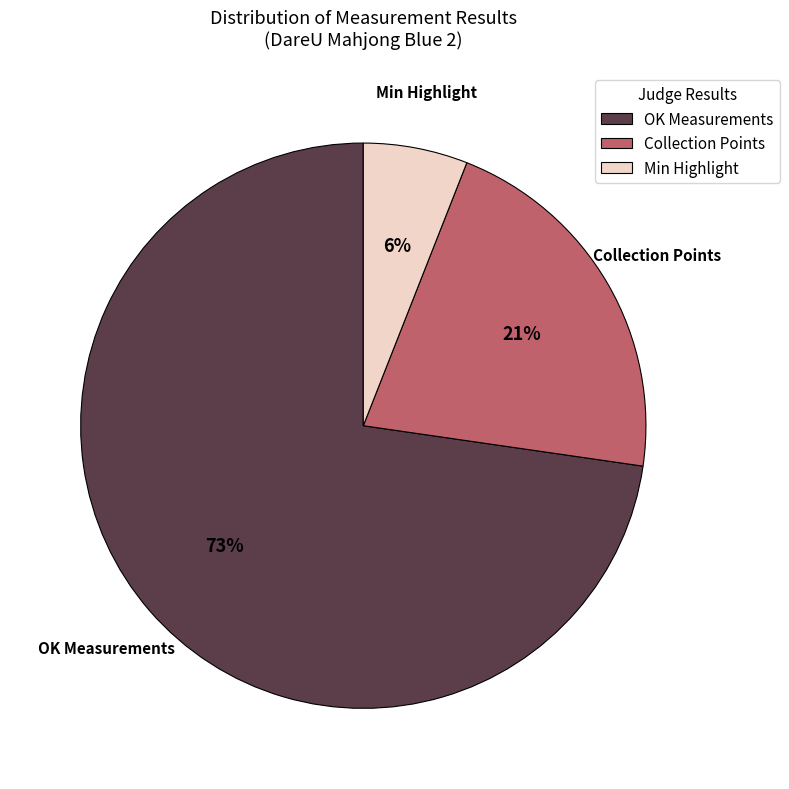

Is it true that OK Measurements is 64% of the pie?

False